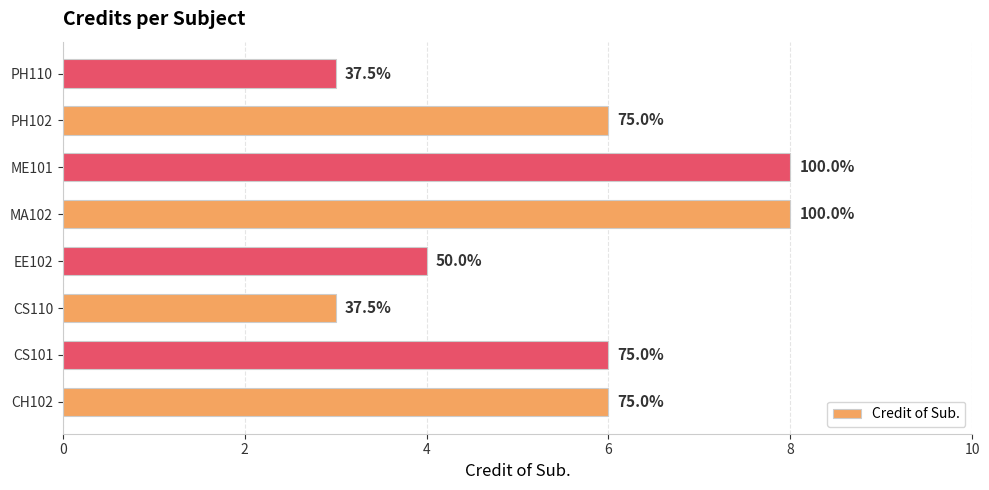

Does the chart contain any negative values?

No